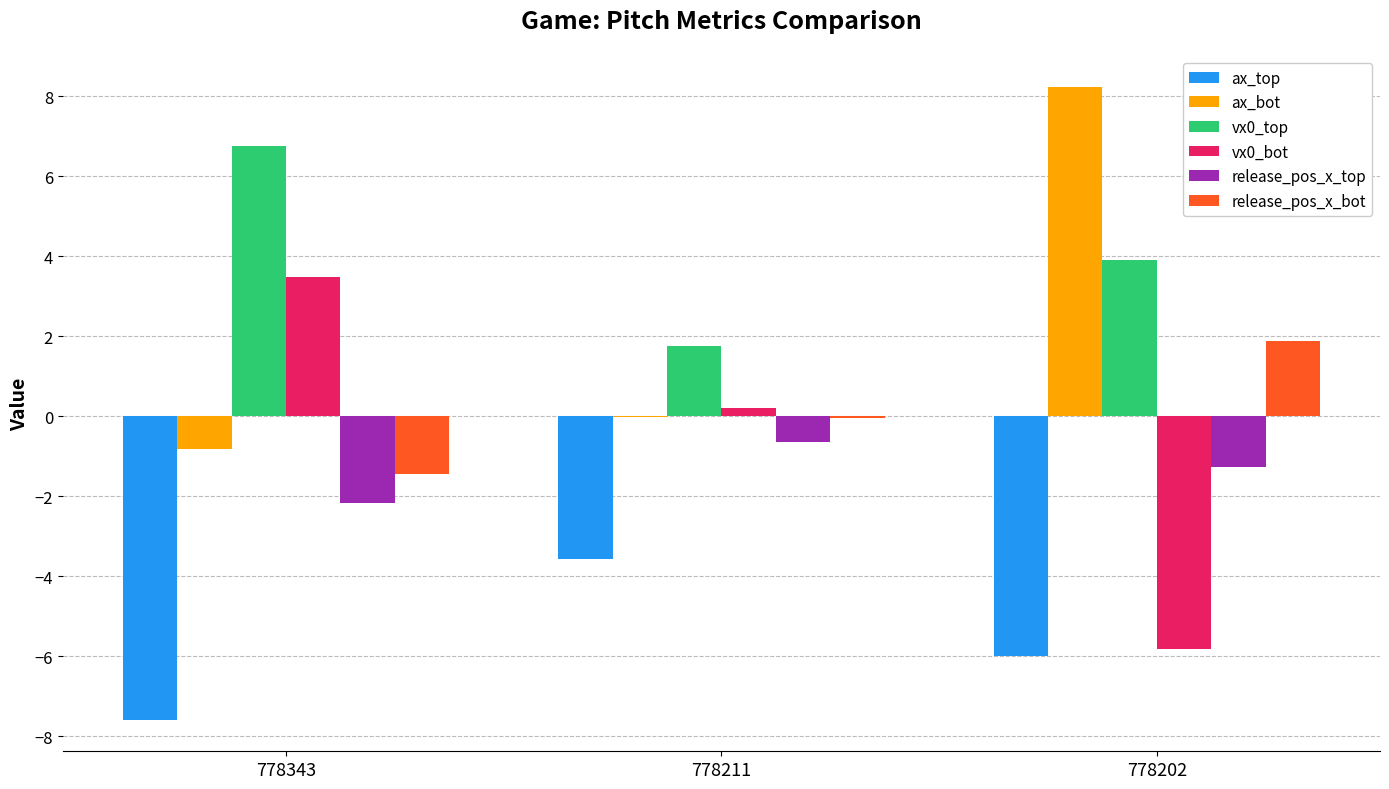

What is the sum of all release_pos_x_top values?

-4.1